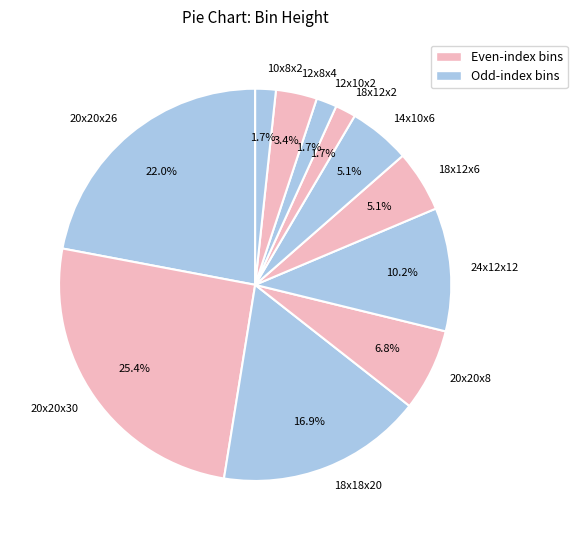

Count the number of slices in the pie.

11